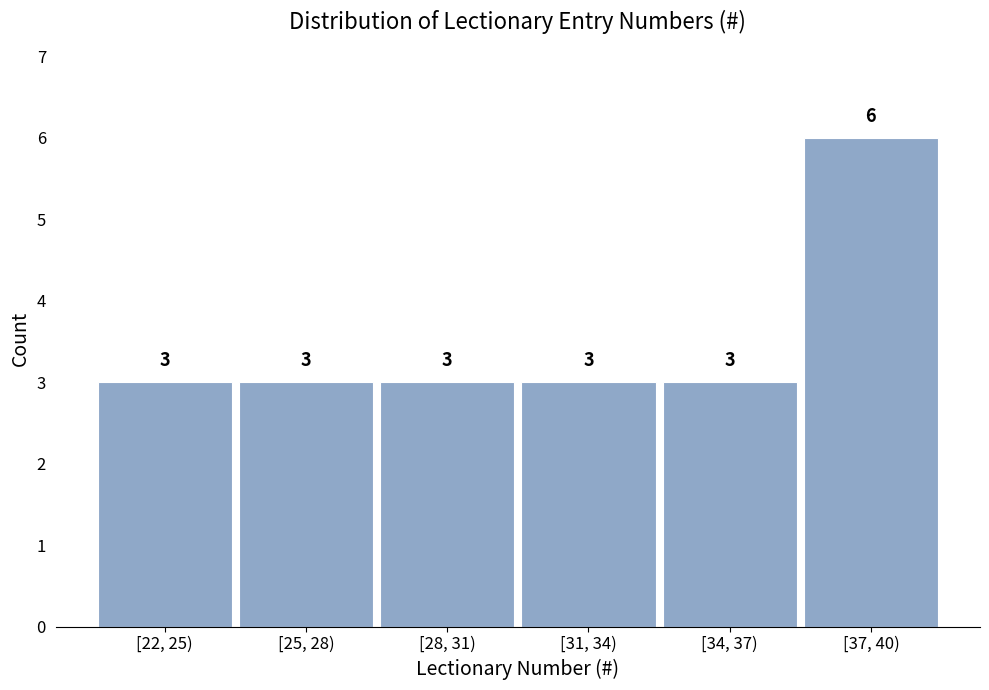

Reading left to right, extract all data points from this chart.

3	3	3	3	3	6